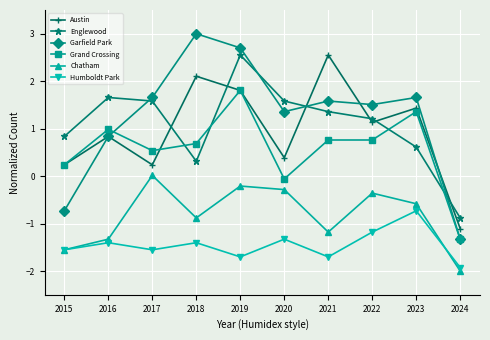

What is the difference between the maximum and minimum values in the Austin series?

3.7